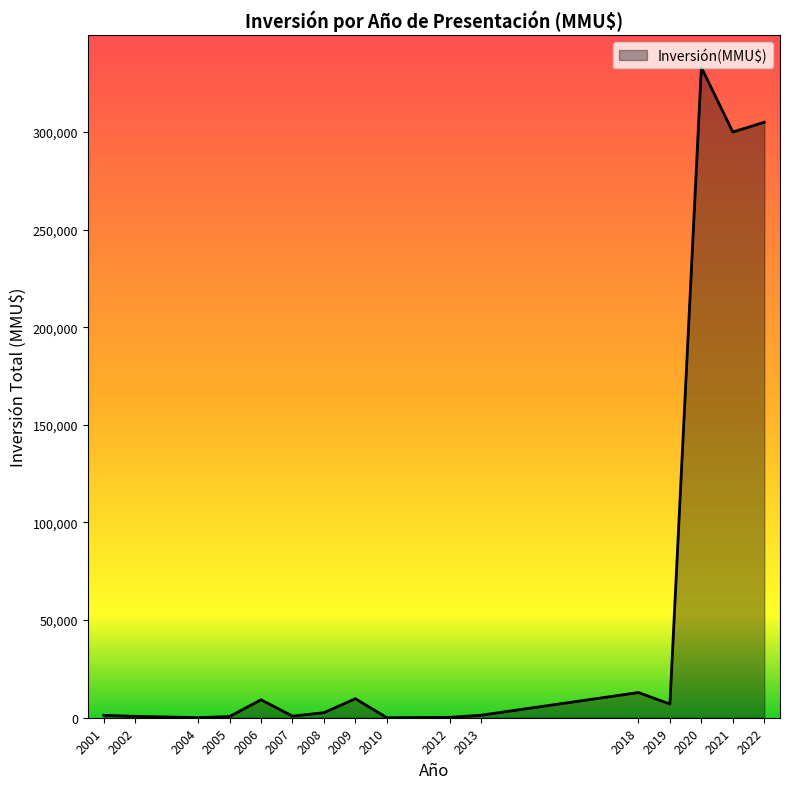

What is the greatest value displayed?

333020